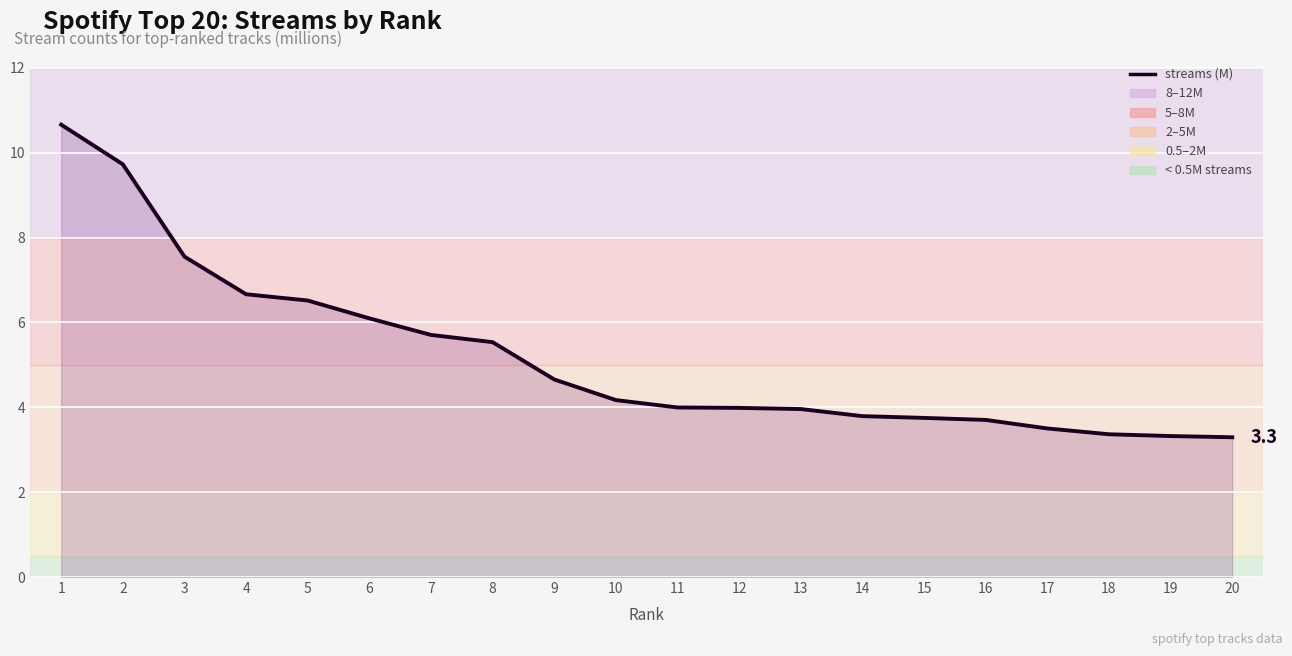

What is the change in value from 16 to 20?

-0.4